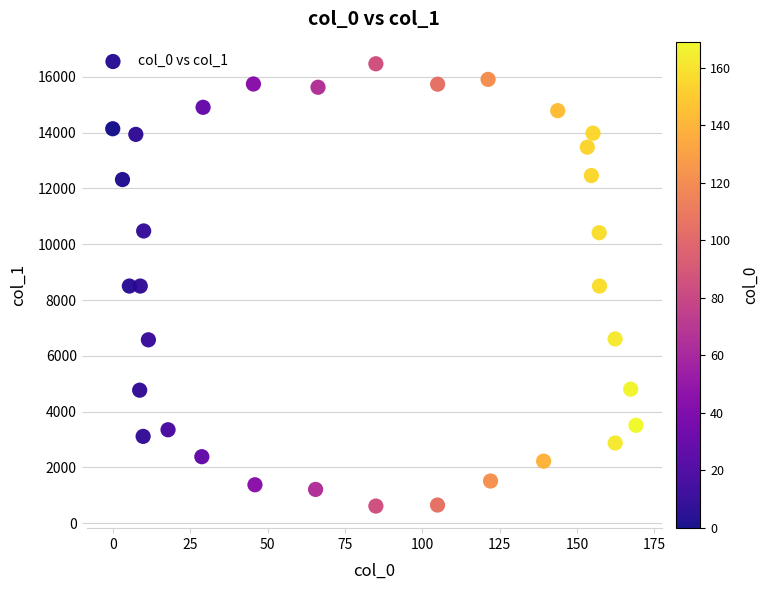

What is the range of Y values (max minus min)?

15858.6